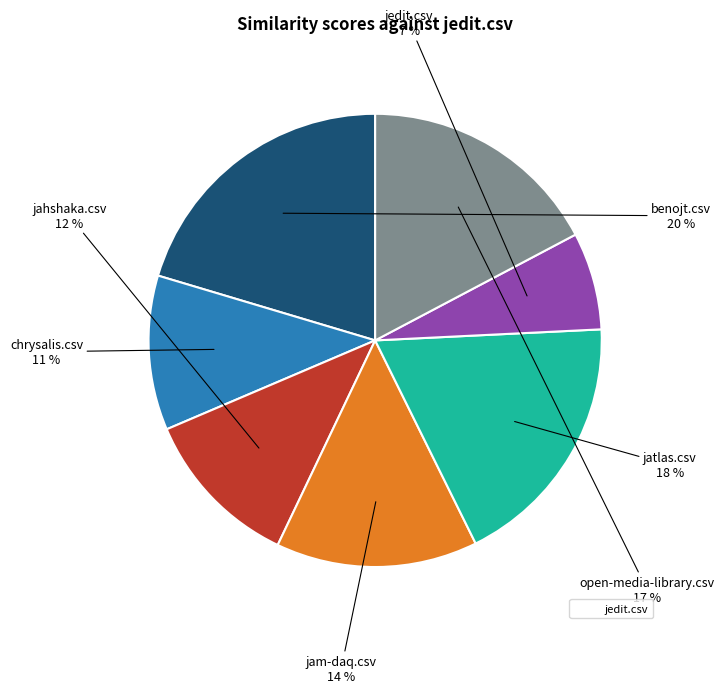

Is there a majority slice in this chart?

No